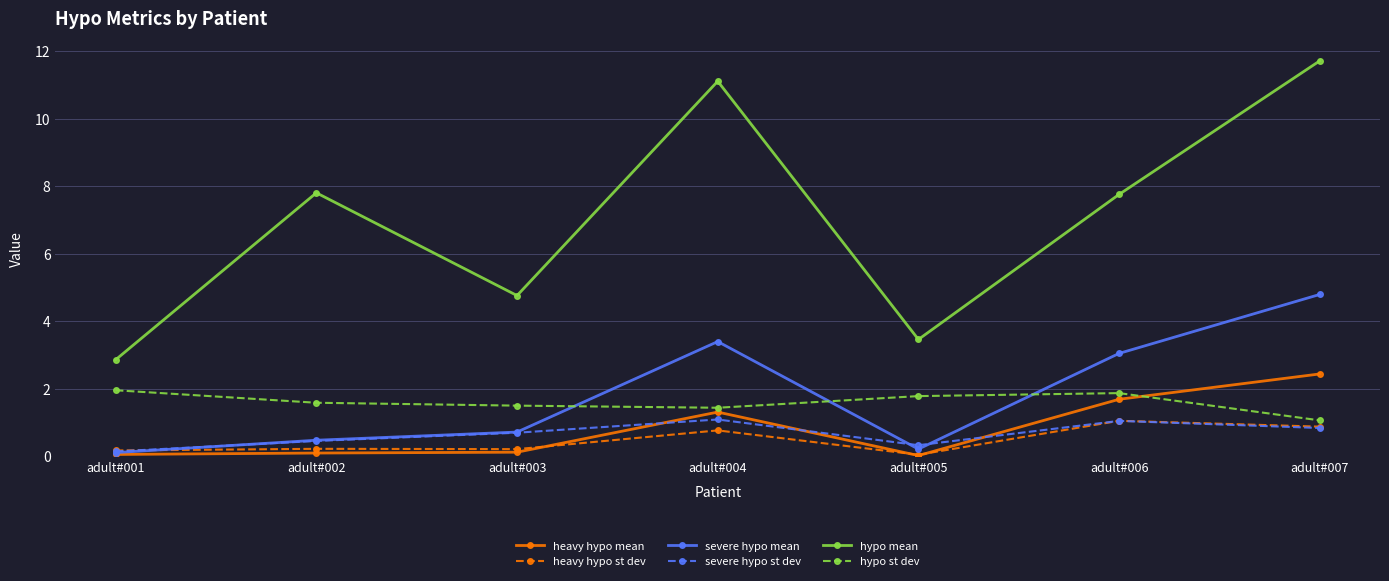

What is the difference between the severe hypo st dev values at adult#003 and adult#005?

0.4